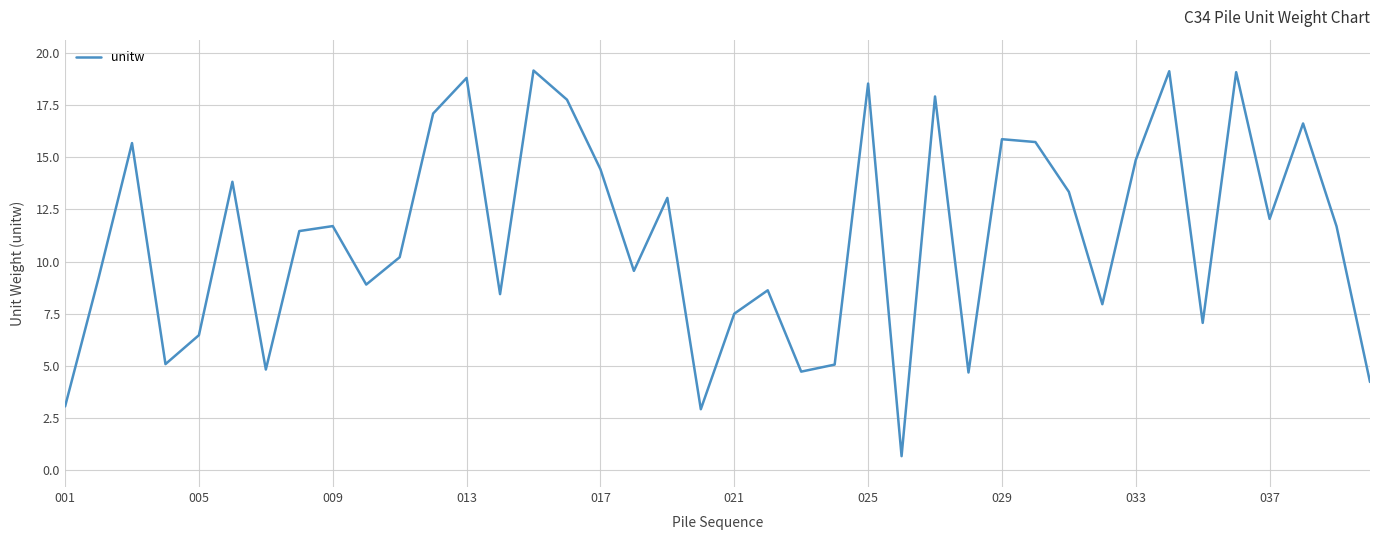

What is the smallest value displayed?

0.7